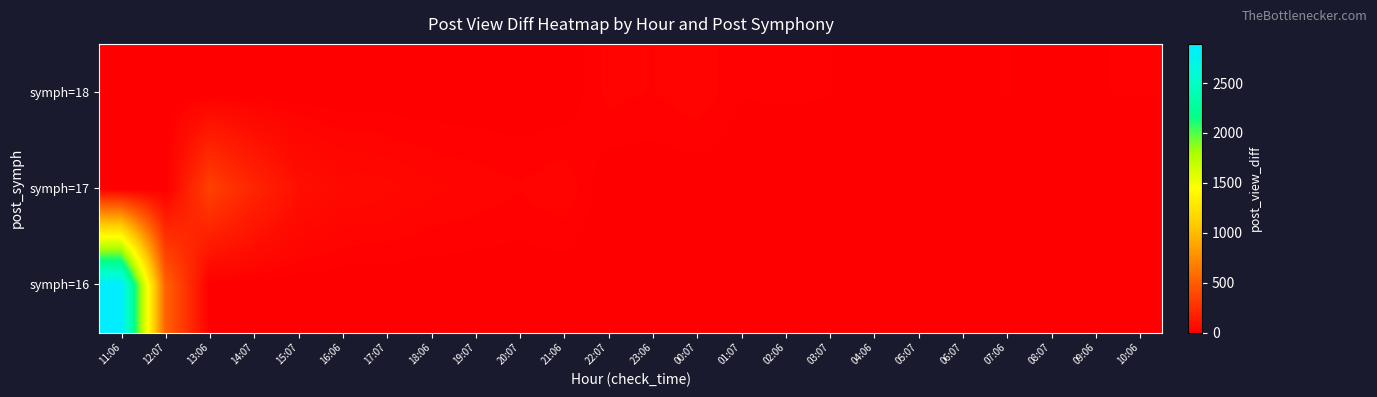

List the series in order of their peak value, lowest first.

symph=18, symph=17, symph=16